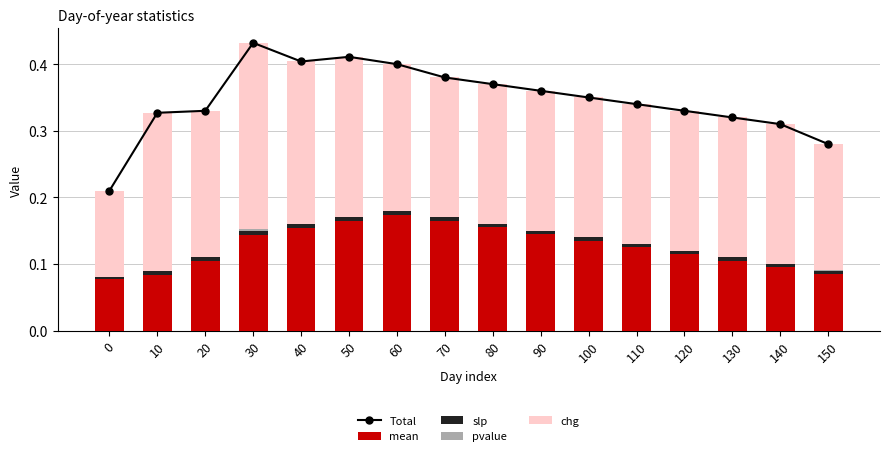

What are all the series names shown in the legend?

Total, mean, slp, pvalue, chg